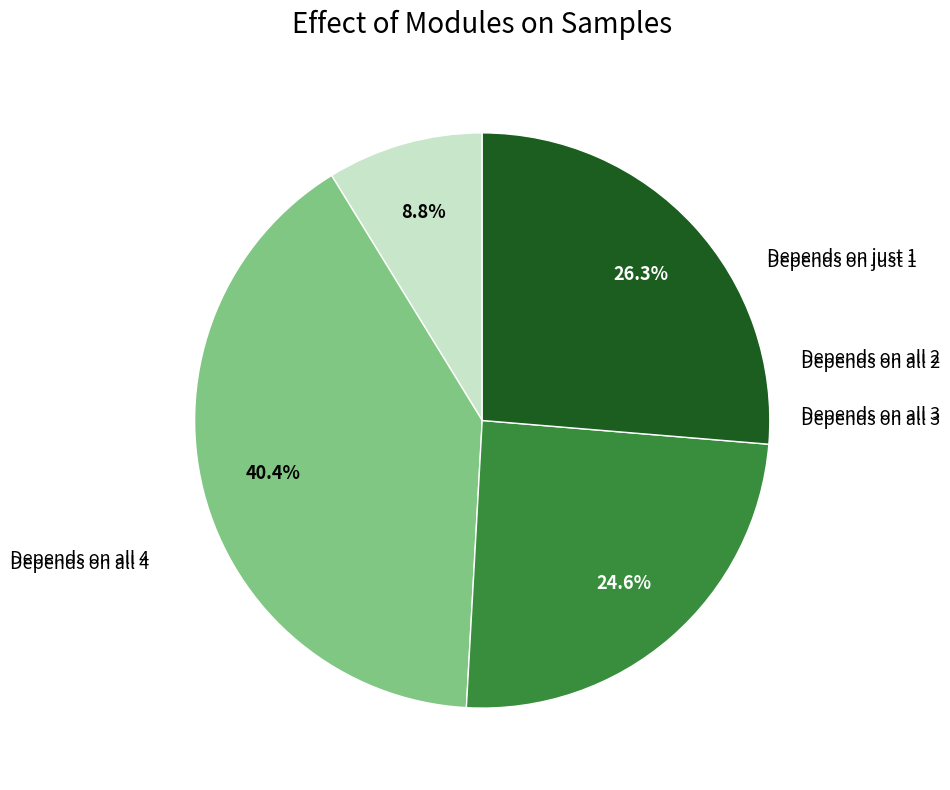

Does any single category account for the majority?

No